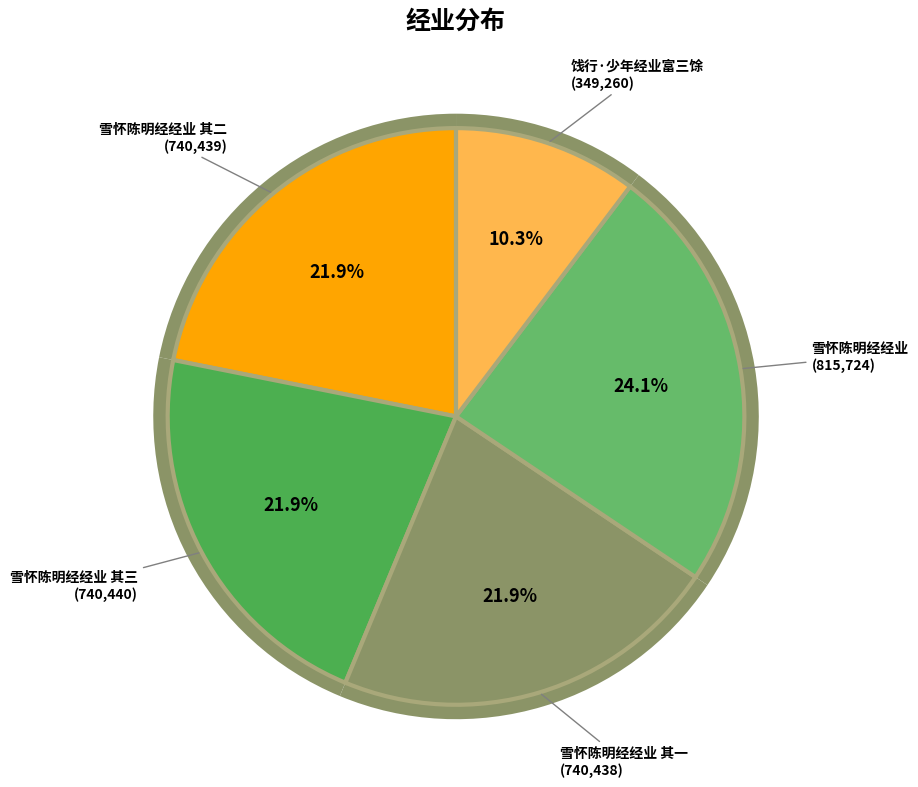

To the nearest percent, what portion does 饯行·少年经业富三馀 represent?

10%